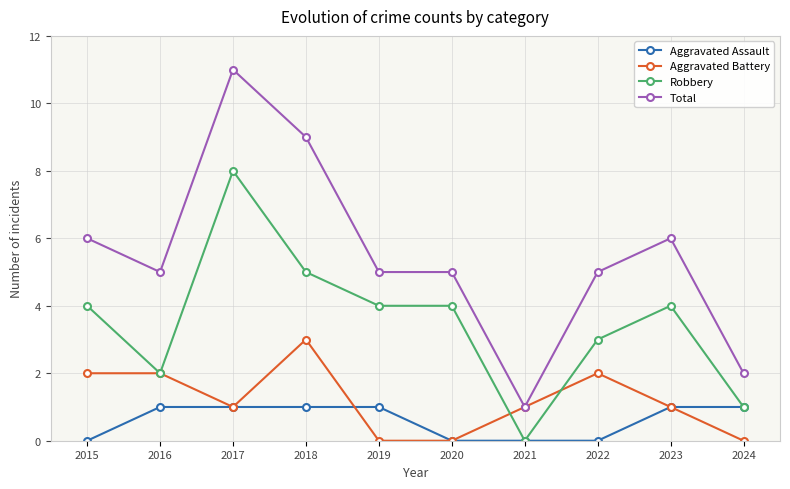

Reading right to left, list all the values displayed in this chart.

Aggravated Assault: 1	1	0	0	0	1	1	1	1	0
Aggravated Battery: 0	1	2	1	0	0	3	1	2	2
Robbery: 1	4	3	0	4	4	5	8	2	4
Total: 2	6	5	1	5	5	9	11	5	6